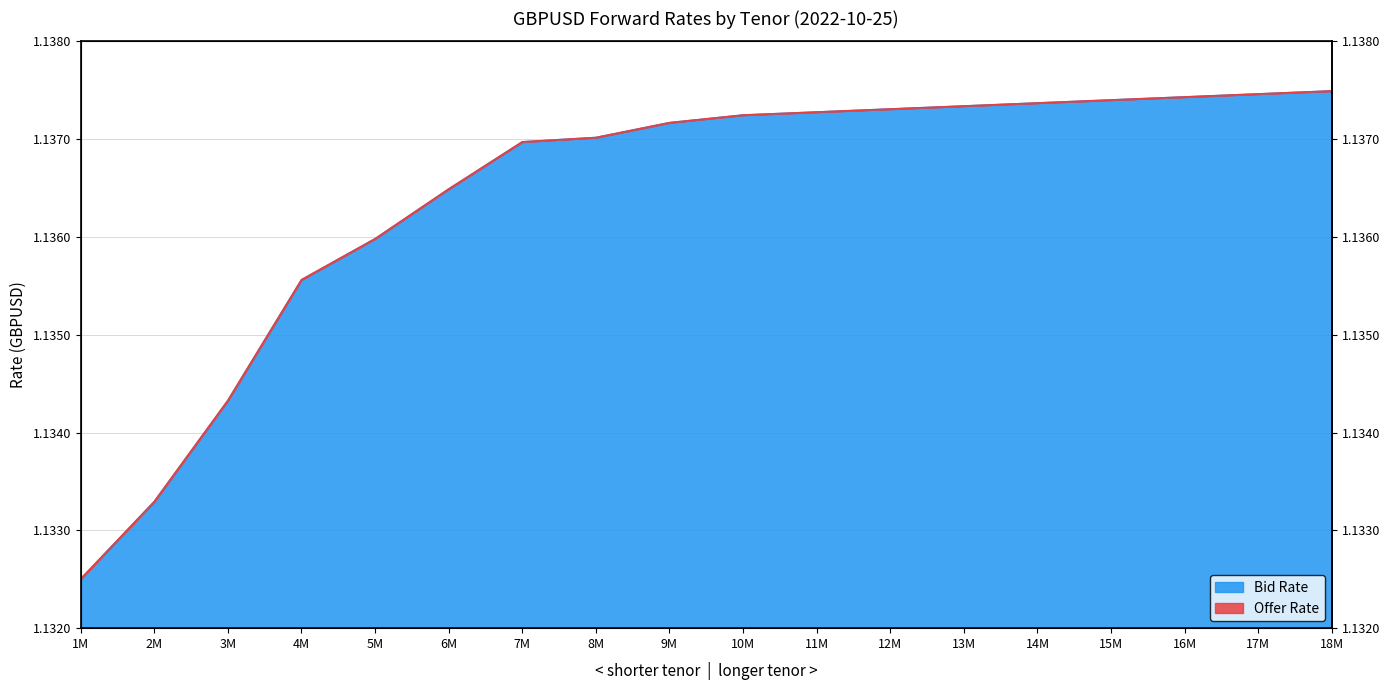

True or false: Offer Rate has a value of 1.1 at 3M.

True